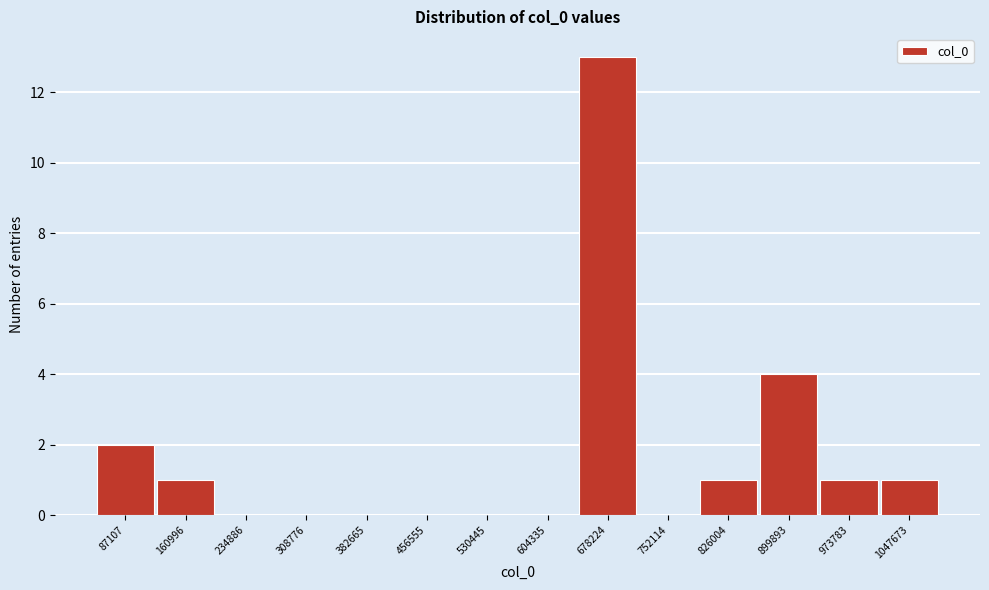

Reading right to left, extract all data points from this chart.

1047673=1	973783=1	899893=4	826004=1	752114=0	678224=13	604335=0	530445=0	456555=0	382665=0	308776=0	234886=0	160996=1	87107=2